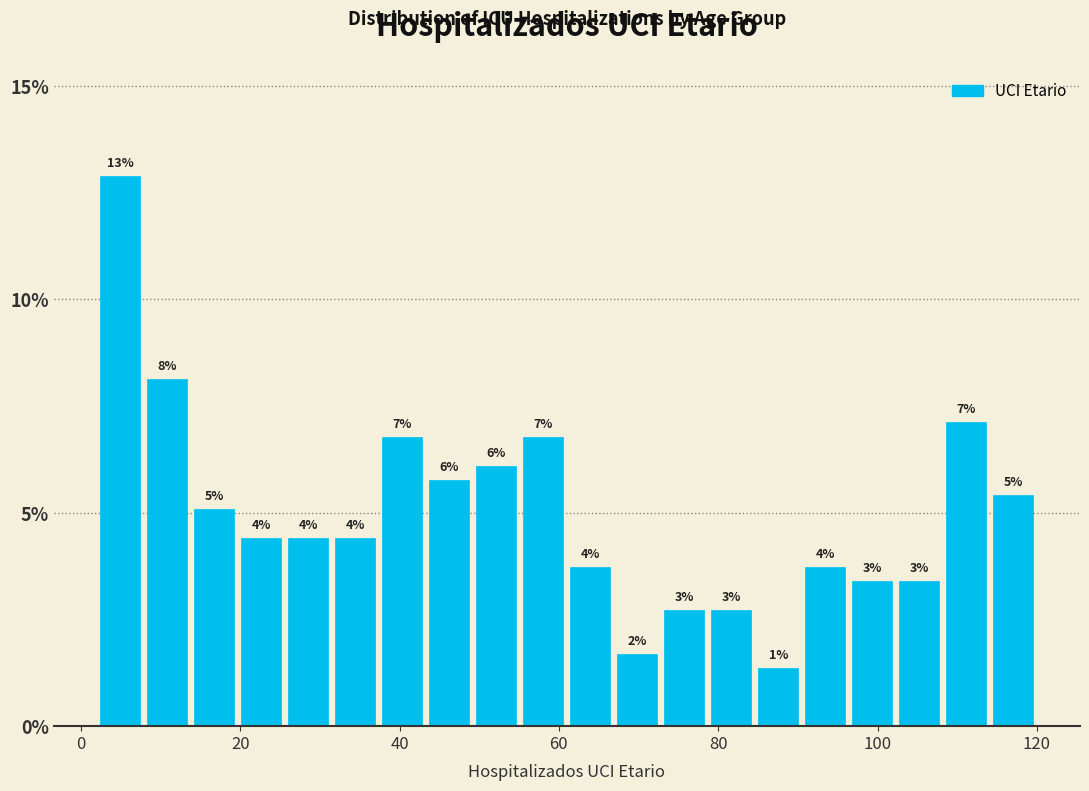

Around what value on the x-axis is the tallest bar? Give the approximate position of its centre, as read against the axis.

4